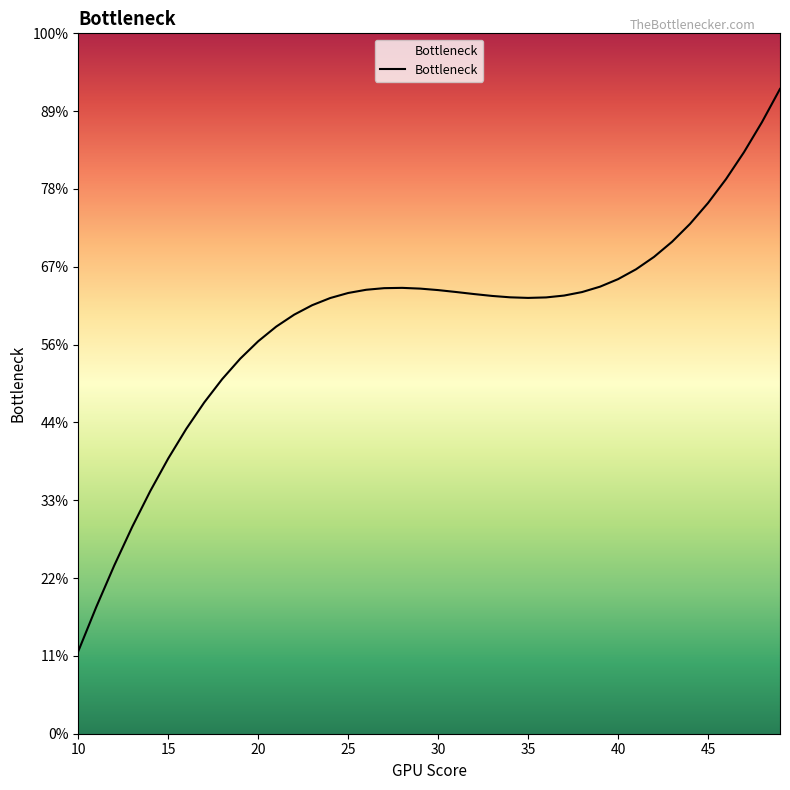

Is this an area chart (filled region under the line)?

Yes